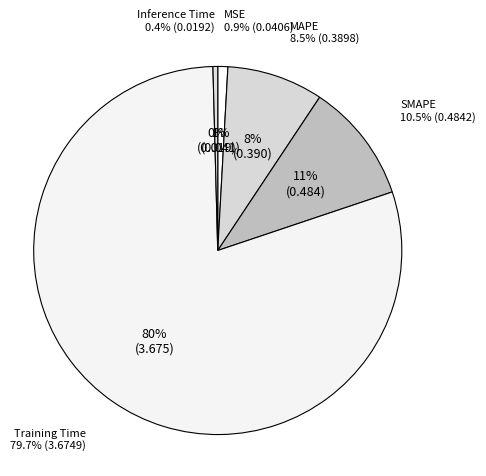

How many slices are in this pie chart?

5